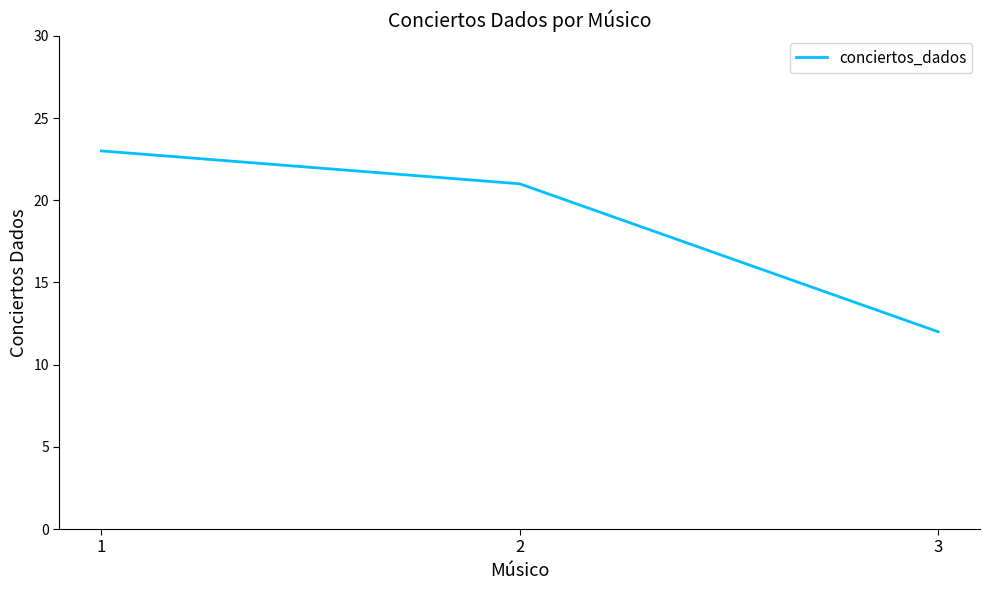

The chart shows a value of 7 at 2. True or false?

False